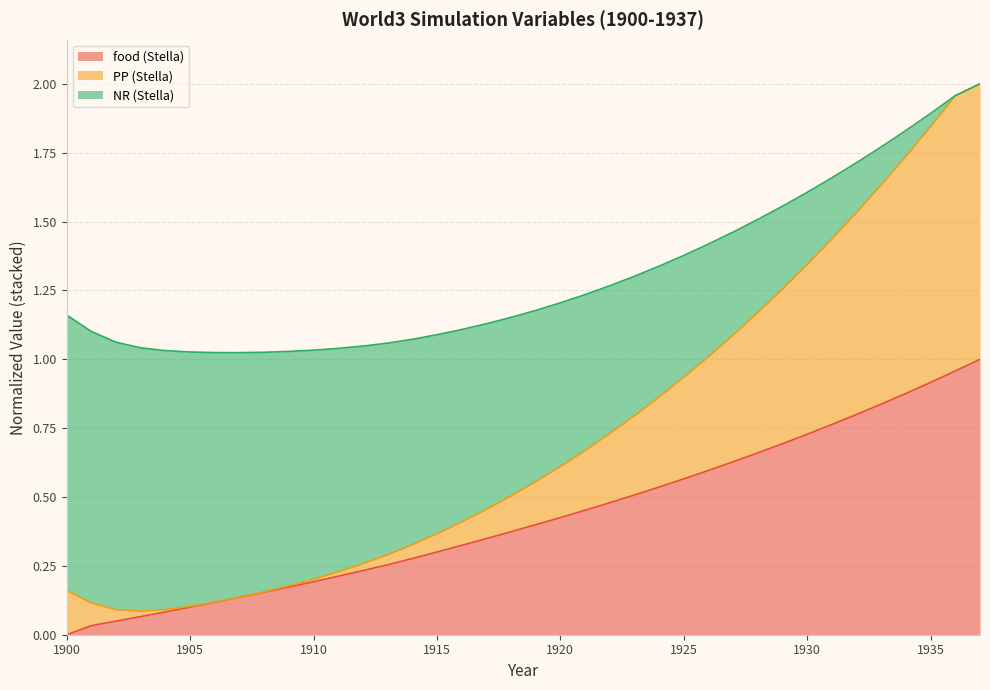

Is it true that food (Stella) equals 0.1 at 1904?

True